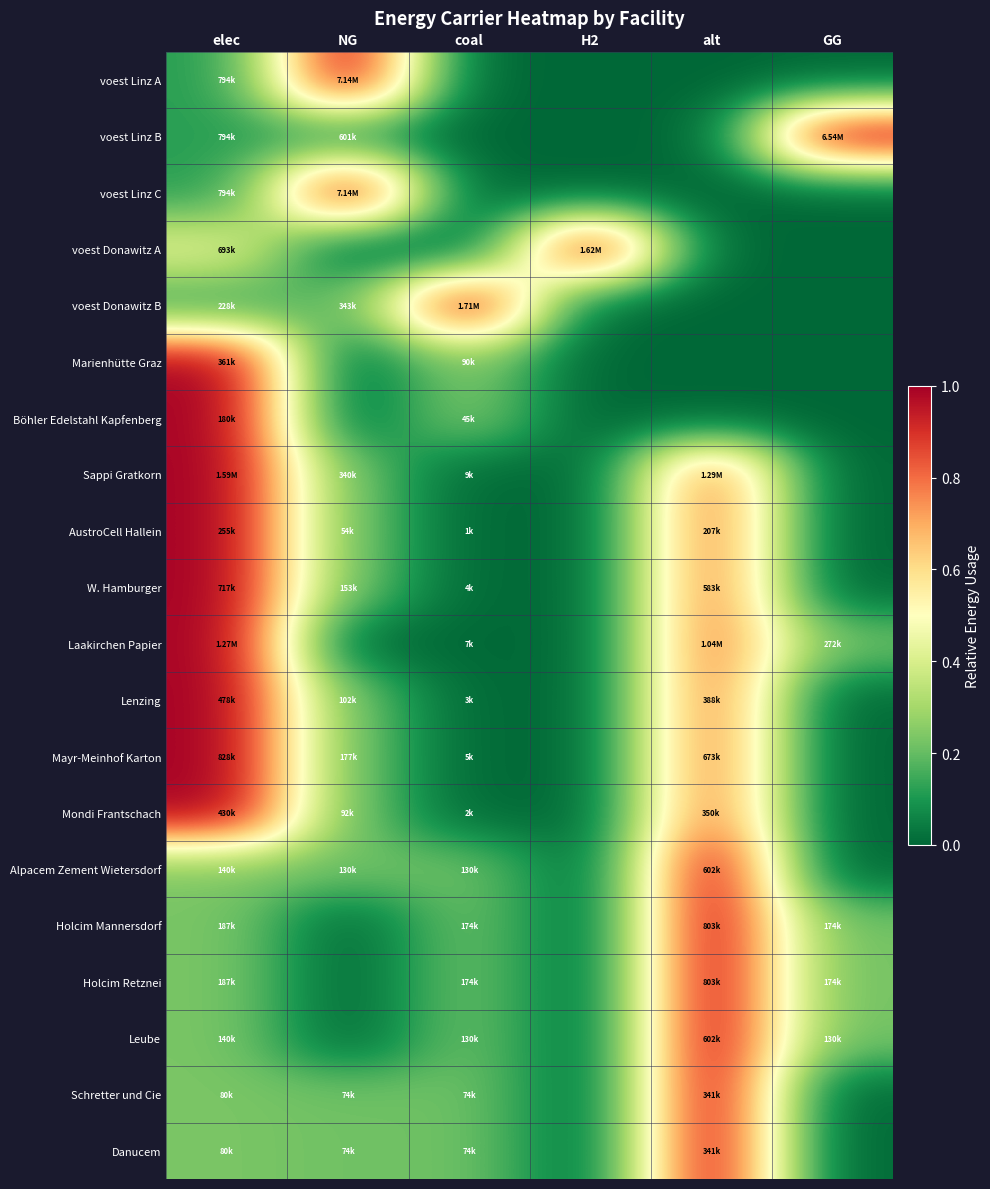

At how many categories does at least one series exceed 0?

6